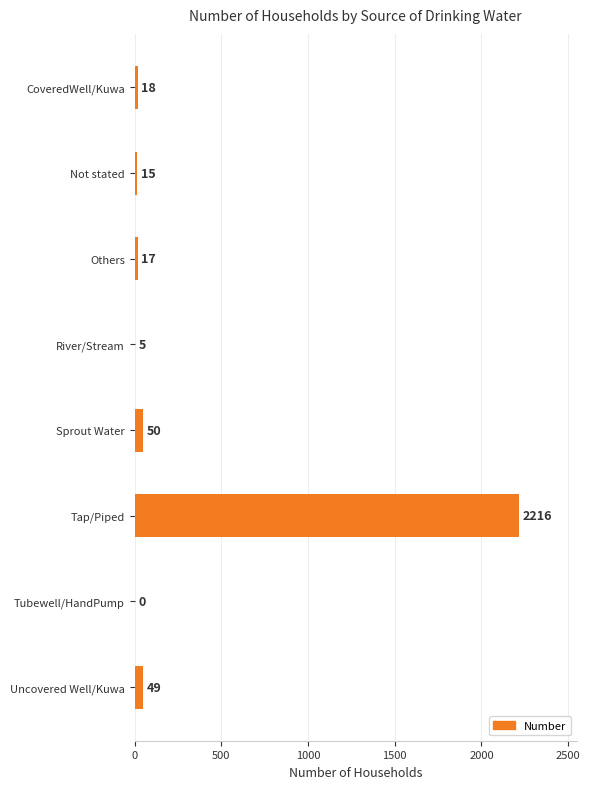

What value does the data have at Uncovered Well/Kuwa?

49